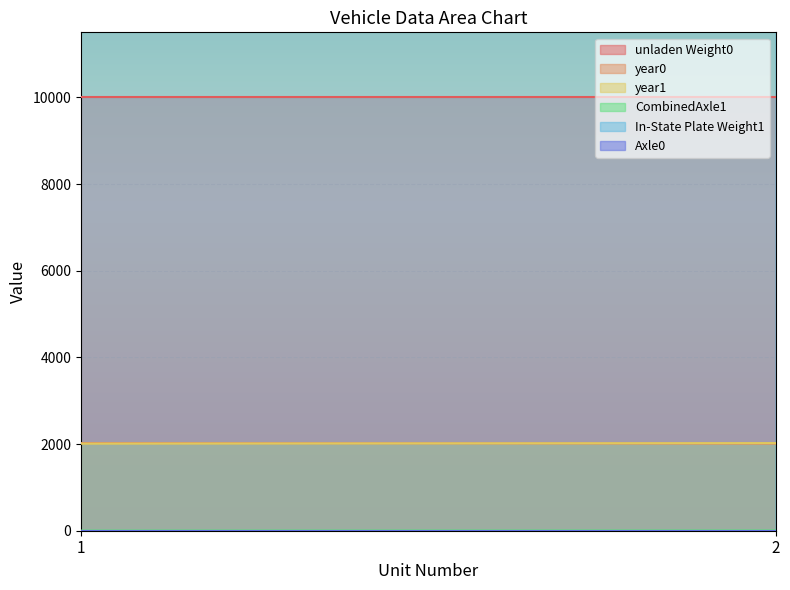

Where is Axle0 nearest to the value 3?

1